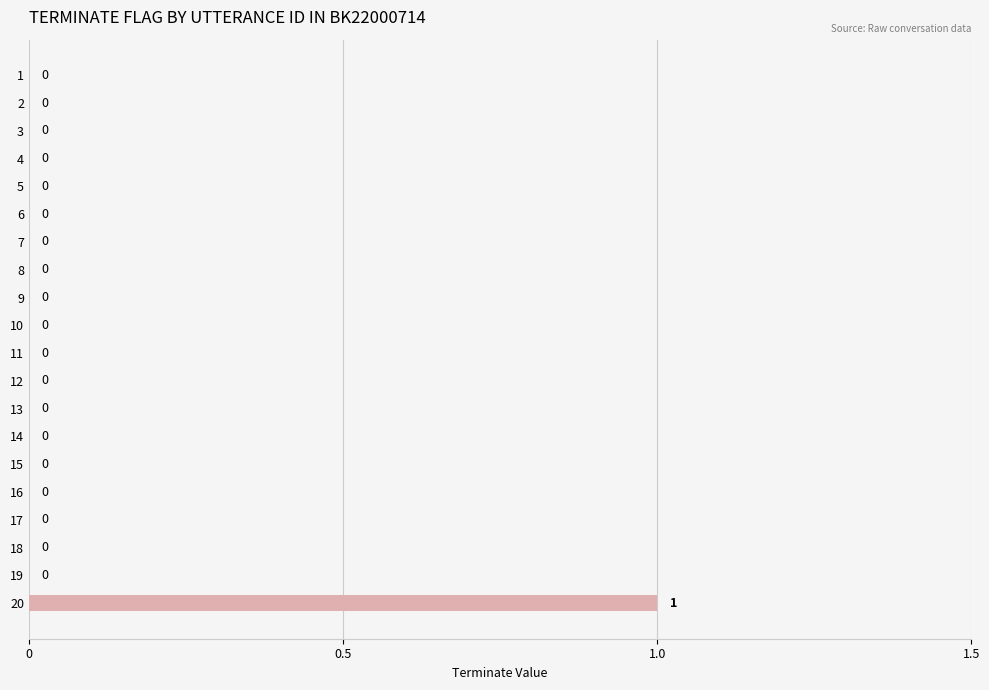

How many values exceed 0?

1